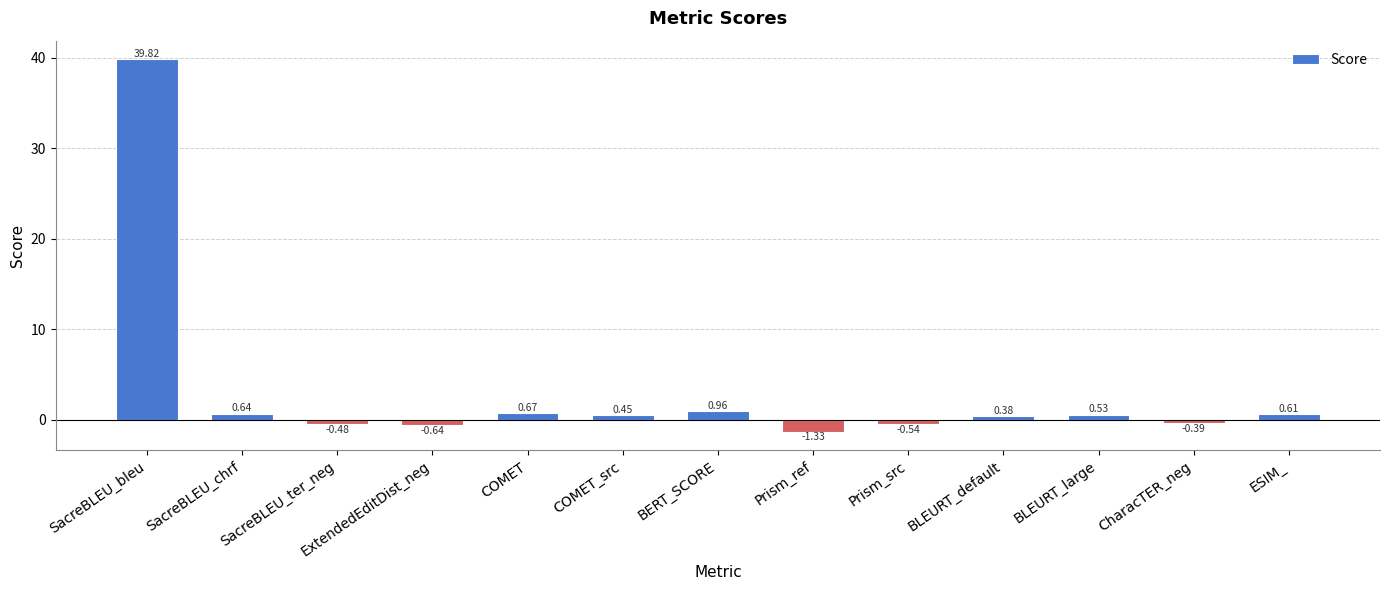

At which category does the chart reach its peak across all series?

SacreBLEU_bleu